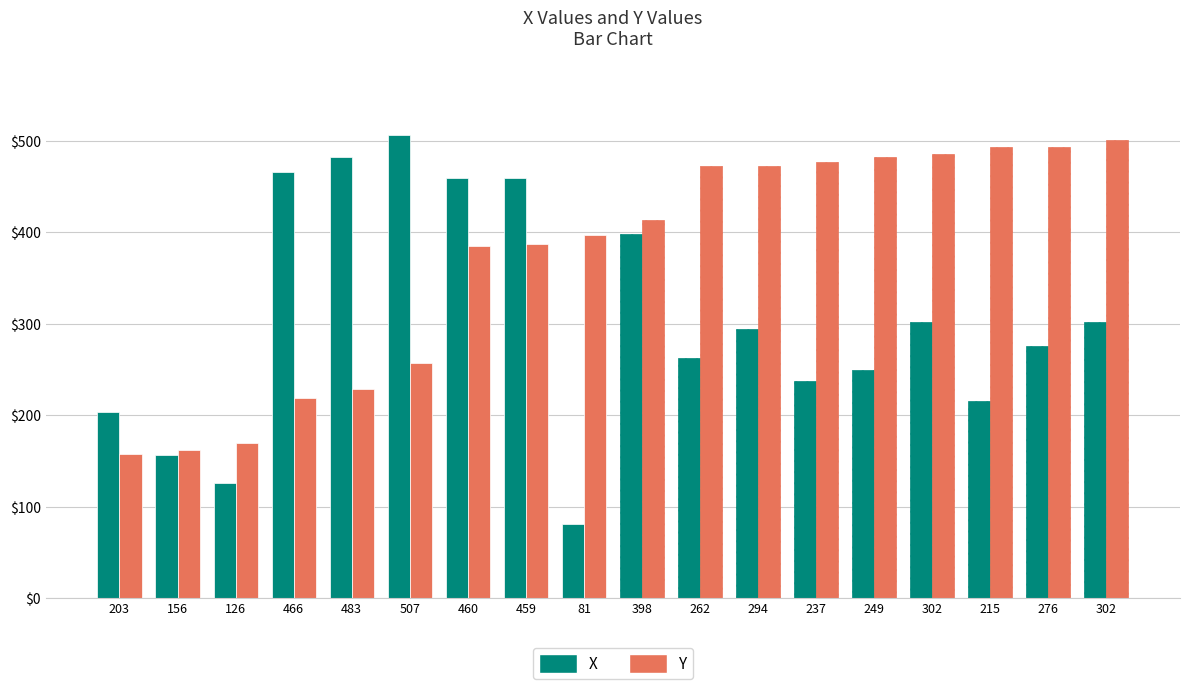

Reading left to right, transcribe all the data shown in this chart.

X: 203	156	126	466	483	507	460	459	81	398	262	294	237	249	302	215	276	302
Y: 158	162	169	219	229	257	385	387	397	414	473	473	477	482	486	493	494	501